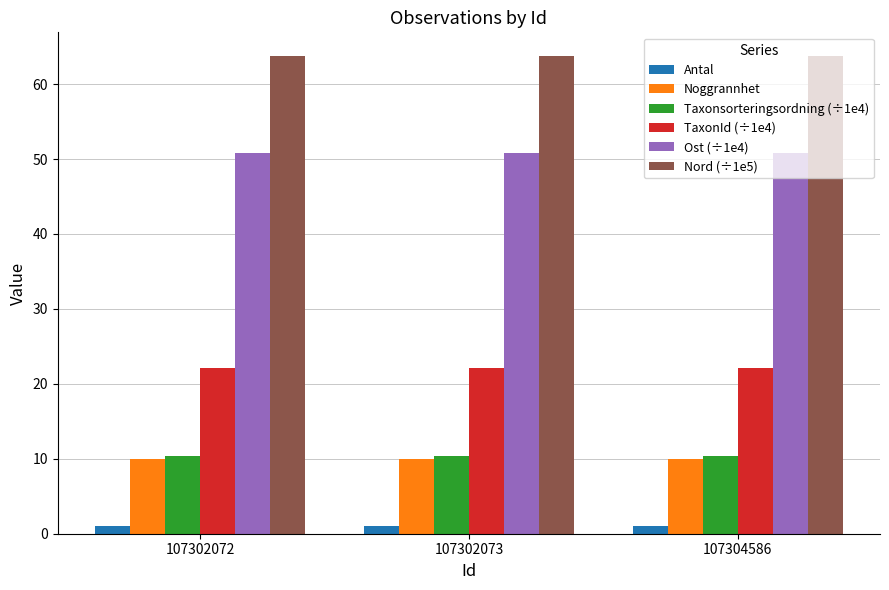

What is the highest value of the Noggrannhet series?

10.0